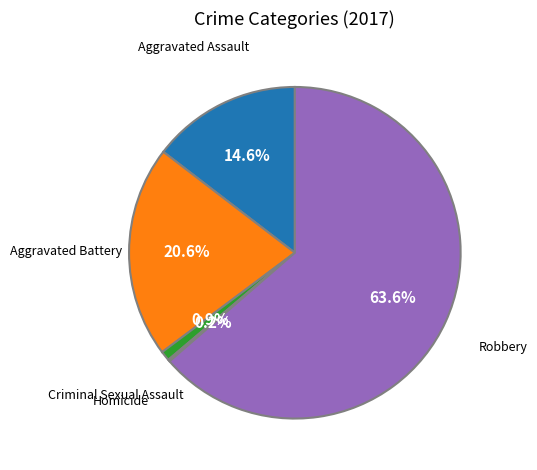

Does any single category account for the majority?

Yes